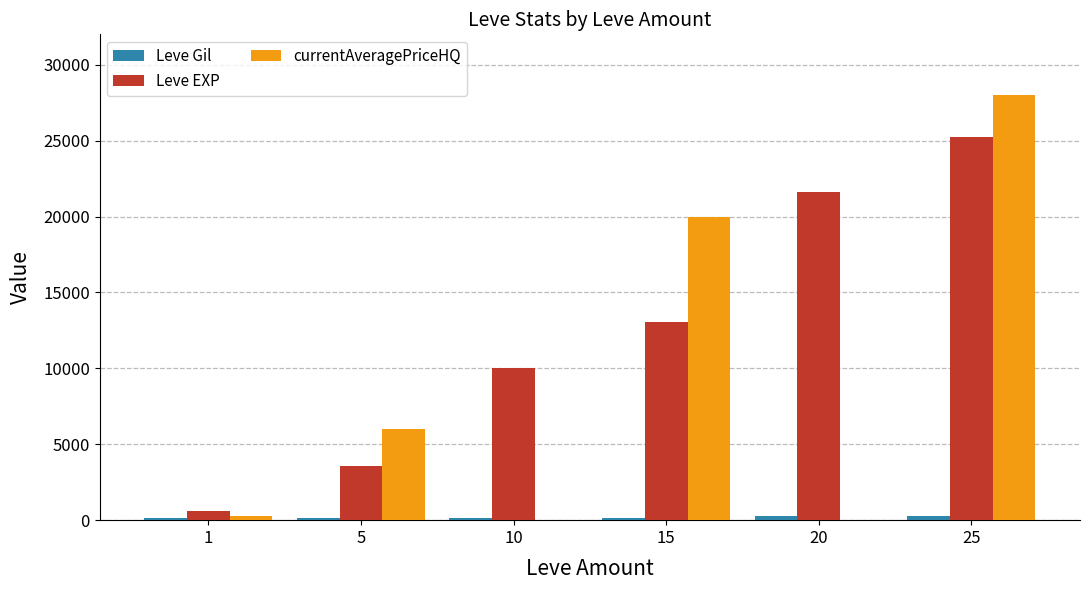

What is the maximum value shown in the chart?

27973